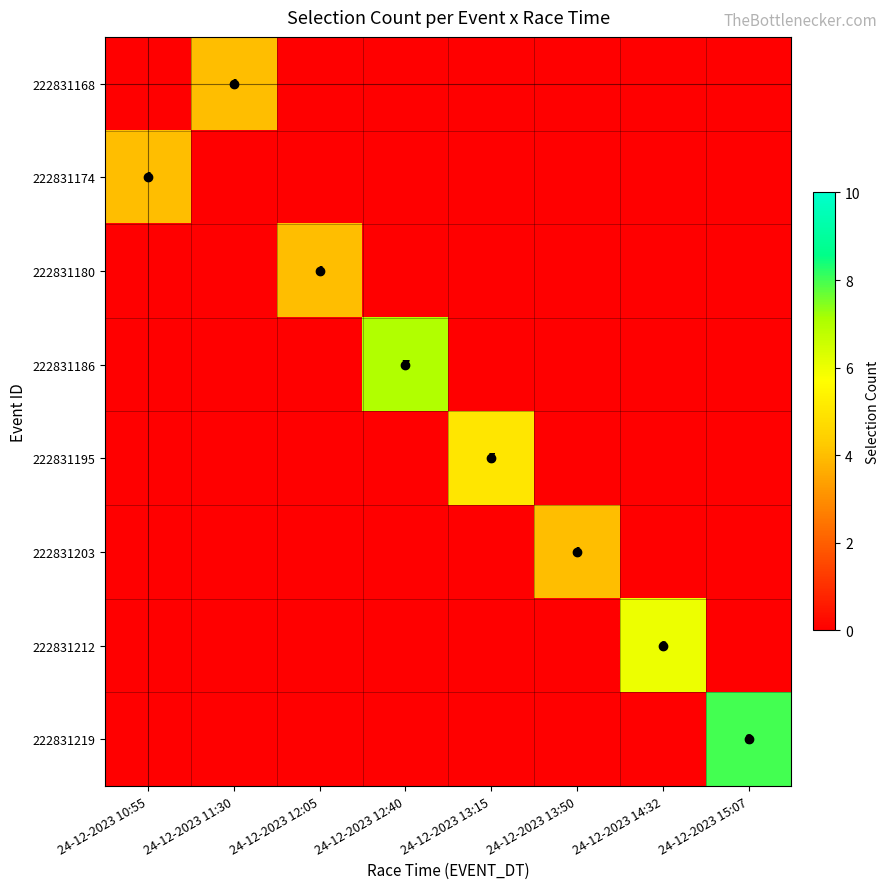

The value of 222831186 at 24-12-2023 11:30 is 0. True or false?

True